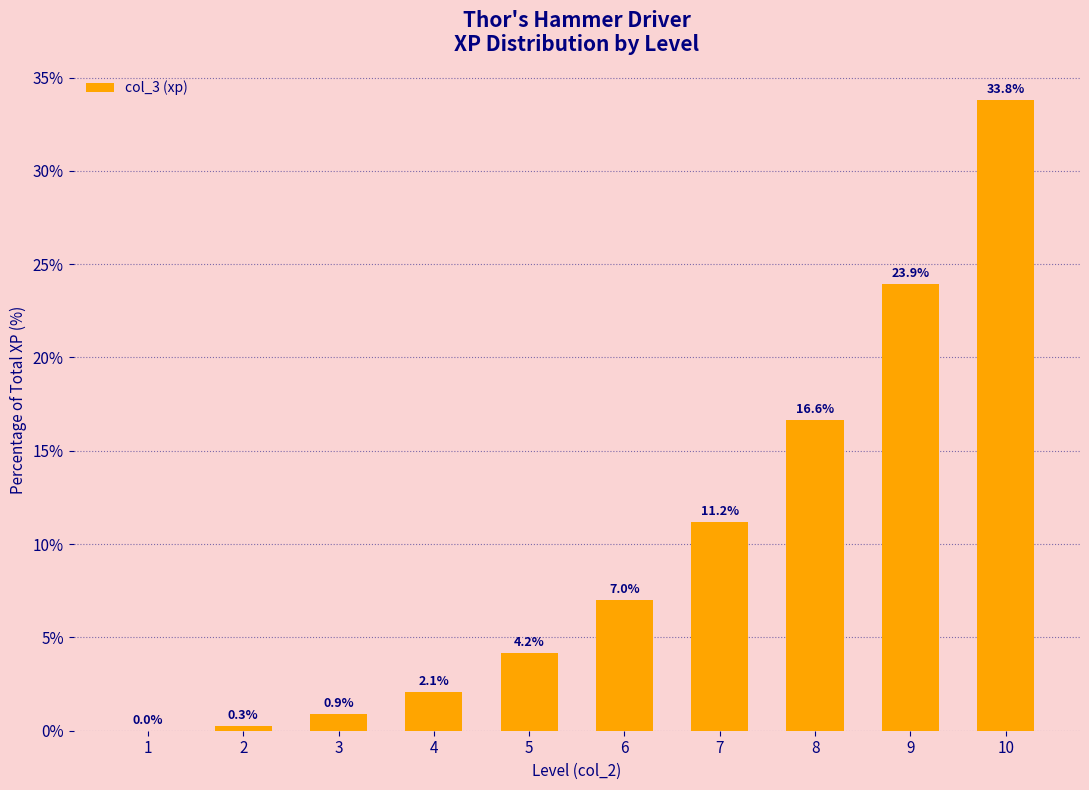

Are the bars grouped side by side (vs. stacked)?

No